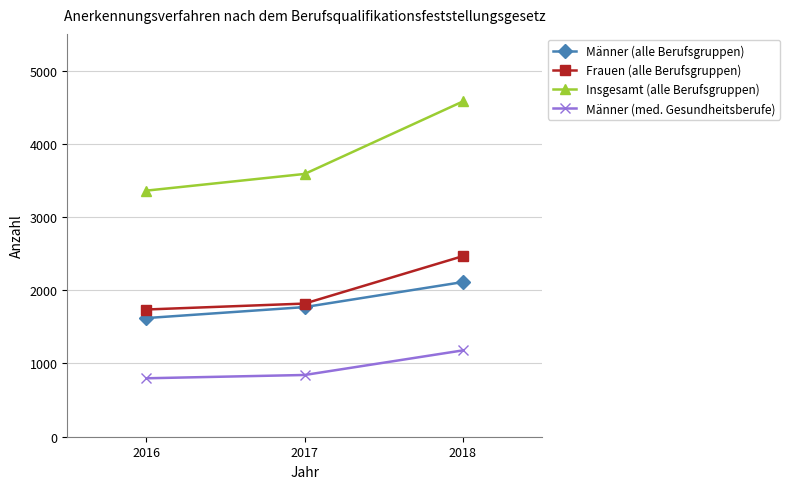

Where is Frauen (alle Berufsgruppen) nearest to the value 2101?

2017